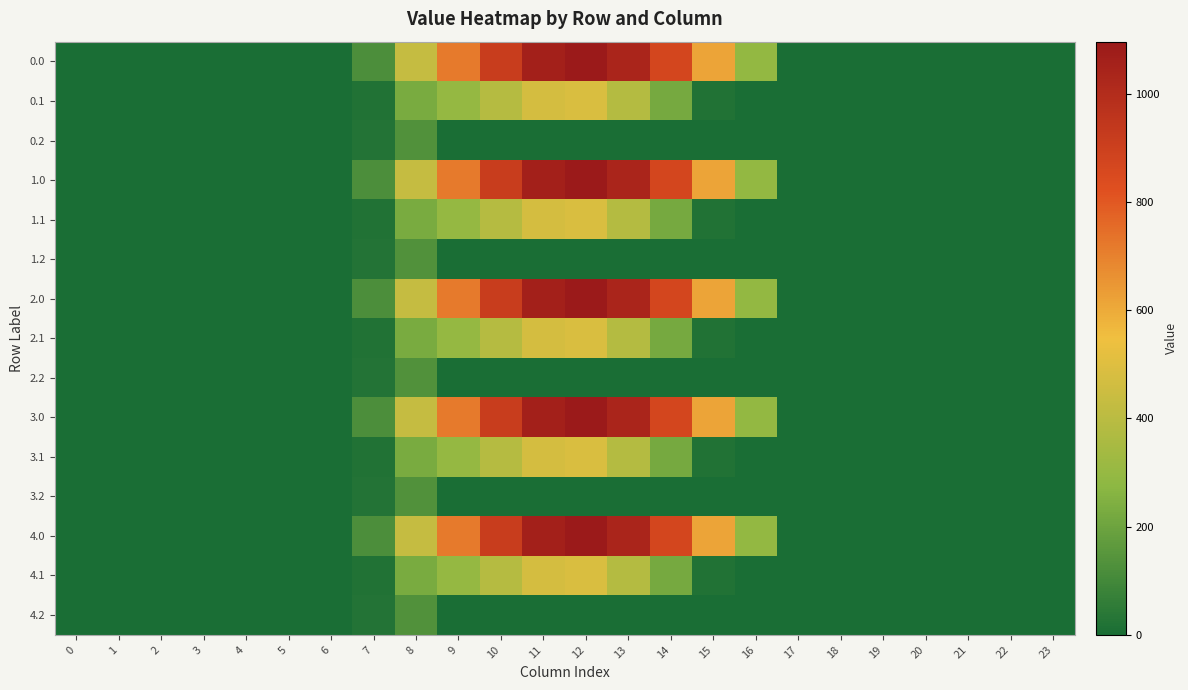

Reading left to right, what are all the values shown in this chart?

0.0: 0=0.0	1=0.0	2=0.0	3=0.0	4=0.0	5=0.0	6=0.0	7=120.6	8=430.3	9=716.9	10=916.2	11=1060.3	12=1096.7	13=1032.9	14=870.6	15=615.9	16=294.5	17=0.0	18=0.0	19=0.0	20=0.0	21=0.0	22=0.0	23=0.0
0.1: 0=0.0	1=0.0	2=0.0	3=0.0	4=0.0	5=0.0	6=0.0	7=17.7	8=227.5	9=295.9	10=388.1	11=471.7	12=485.4	13=382.7	14=219.2	15=17.3	16=0.0	17=0.0	18=0.0	19=0.0	20=0.0	21=0.0	22=0.0	23=0.0
0.2: 0=0.0	1=0.0	2=0.0	3=0.0	4=0.0	5=0.0	6=0.0	7=22.3	8=134.2	9=0.0	10=0.0	11=0.0	12=0.0	13=0.0	14=0.0	15=0.0	16=0.0	17=0.0	18=0.0	19=0.0	20=0.0	21=0.0	22=0.0	23=0.0
1.0: 0=0.0	1=0.0	2=0.0	3=0.0	4=0.0	5=0.0	6=0.0	7=120.6	8=430.3	9=716.9	10=916.2	11=1060.3	12=1096.7	13=1032.9	14=870.6	15=615.9	16=294.5	17=0.0	18=0.0	19=0.0	20=0.0	21=0.0	22=0.0	23=0.0
1.1: 0=0.0	1=0.0	2=0.0	3=0.0	4=0.0	5=0.0	6=0.0	7=17.7	8=227.5	9=295.9	10=388.1	11=471.7	12=485.4	13=382.7	14=219.2	15=17.3	16=0.0	17=0.0	18=0.0	19=0.0	20=0.0	21=0.0	22=0.0	23=0.0
1.2: 0=0.0	1=0.0	2=0.0	3=0.0	4=0.0	5=0.0	6=0.0	7=22.3	8=134.2	9=0.0	10=0.0	11=0.0	12=0.0	13=0.0	14=0.0	15=0.0	16=0.0	17=0.0	18=0.0	19=0.0	20=0.0	21=0.0	22=0.0	23=0.0
2.0: 0=0.0	1=0.0	2=0.0	3=0.0	4=0.0	5=0.0	6=0.0	7=120.6	8=430.3	9=716.9	10=916.2	11=1060.3	12=1096.7	13=1032.9	14=870.6	15=615.9	16=294.5	17=0.0	18=0.0	19=0.0	20=0.0	21=0.0	22=0.0	23=0.0
2.1: 0=0.0	1=0.0	2=0.0	3=0.0	4=0.0	5=0.0	6=0.0	7=17.7	8=227.5	9=295.9	10=388.1	11=471.7	12=485.4	13=382.7	14=219.2	15=17.3	16=0.0	17=0.0	18=0.0	19=0.0	20=0.0	21=0.0	22=0.0	23=0.0
2.2: 0=0.0	1=0.0	2=0.0	3=0.0	4=0.0	5=0.0	6=0.0	7=22.3	8=134.2	9=0.0	10=0.0	11=0.0	12=0.0	13=0.0	14=0.0	15=0.0	16=0.0	17=0.0	18=0.0	19=0.0	20=0.0	21=0.0	22=0.0	23=0.0
3.0: 0=0.0	1=0.0	2=0.0	3=0.0	4=0.0	5=0.0	6=0.0	7=120.6	8=430.3	9=716.9	10=916.2	11=1060.3	12=1096.7	13=1032.9	14=870.6	15=615.9	16=294.5	17=0.0	18=0.0	19=0.0	20=0.0	21=0.0	22=0.0	23=0.0
3.1: 0=0.0	1=0.0	2=0.0	3=0.0	4=0.0	5=0.0	6=0.0	7=17.7	8=227.5	9=295.9	10=388.1	11=471.7	12=485.4	13=382.7	14=219.2	15=17.3	16=0.0	17=0.0	18=0.0	19=0.0	20=0.0	21=0.0	22=0.0	23=0.0
3.2: 0=0.0	1=0.0	2=0.0	3=0.0	4=0.0	5=0.0	6=0.0	7=22.3	8=134.2	9=0.0	10=0.0	11=0.0	12=0.0	13=0.0	14=0.0	15=0.0	16=0.0	17=0.0	18=0.0	19=0.0	20=0.0	21=0.0	22=0.0	23=0.0
4.0: 0=0.0	1=0.0	2=0.0	3=0.0	4=0.0	5=0.0	6=0.0	7=120.6	8=430.3	9=716.9	10=916.2	11=1060.3	12=1096.7	13=1032.9	14=870.6	15=615.9	16=294.5	17=0.0	18=0.0	19=0.0	20=0.0	21=0.0	22=0.0	23=0.0
4.1: 0=0.0	1=0.0	2=0.0	3=0.0	4=0.0	5=0.0	6=0.0	7=17.7	8=227.5	9=295.9	10=388.1	11=471.7	12=485.4	13=382.7	14=219.2	15=17.3	16=0.0	17=0.0	18=0.0	19=0.0	20=0.0	21=0.0	22=0.0	23=0.0
4.2: 0=0.0	1=0.0	2=0.0	3=0.0	4=0.0	5=0.0	6=0.0	7=22.3	8=134.2	9=0.0	10=0.0	11=0.0	12=0.0	13=0.0	14=0.0	15=0.0	16=0.0	17=0.0	18=0.0	19=0.0	20=0.0	21=0.0	22=0.0	23=0.0